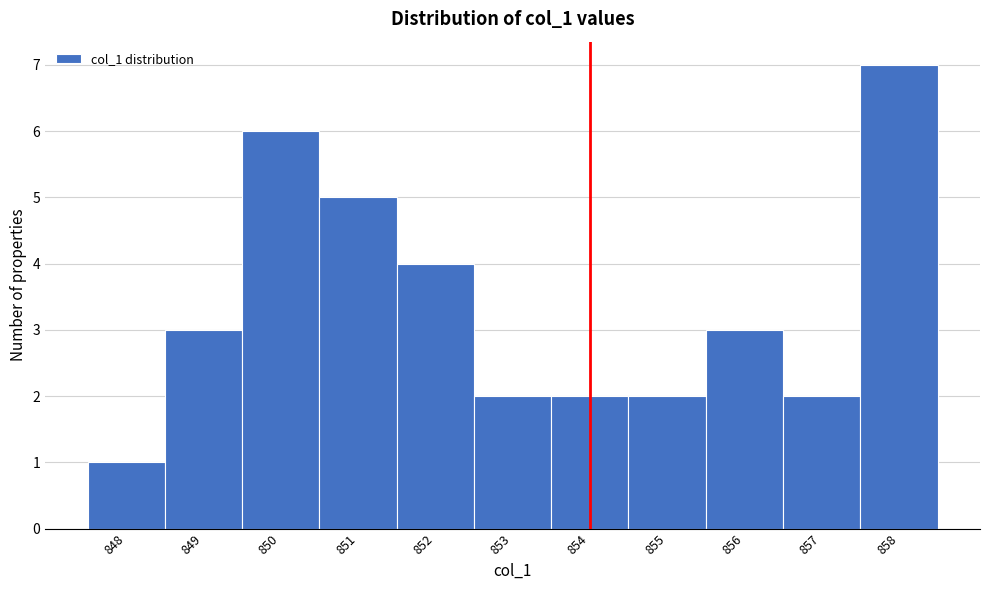

Reading left to right, list every bar in this chart as the range it spans on the x-axis followed by its height. The values are not printed on the chart, so give them approximately, as read against the axis.

847.5 to 848.5: 1
848.5 to 849.5: 3
849.5 to 850.5: 6
850.5 to 851.5: 5
851.5 to 852.5: 4
852.5 to 853.5: 2
853.5 to 854.5: 2
854.5 to 855.5: 2
855.5 to 856.5: 3
856.5 to 857.5: 2
857.5 to 858.5: 7